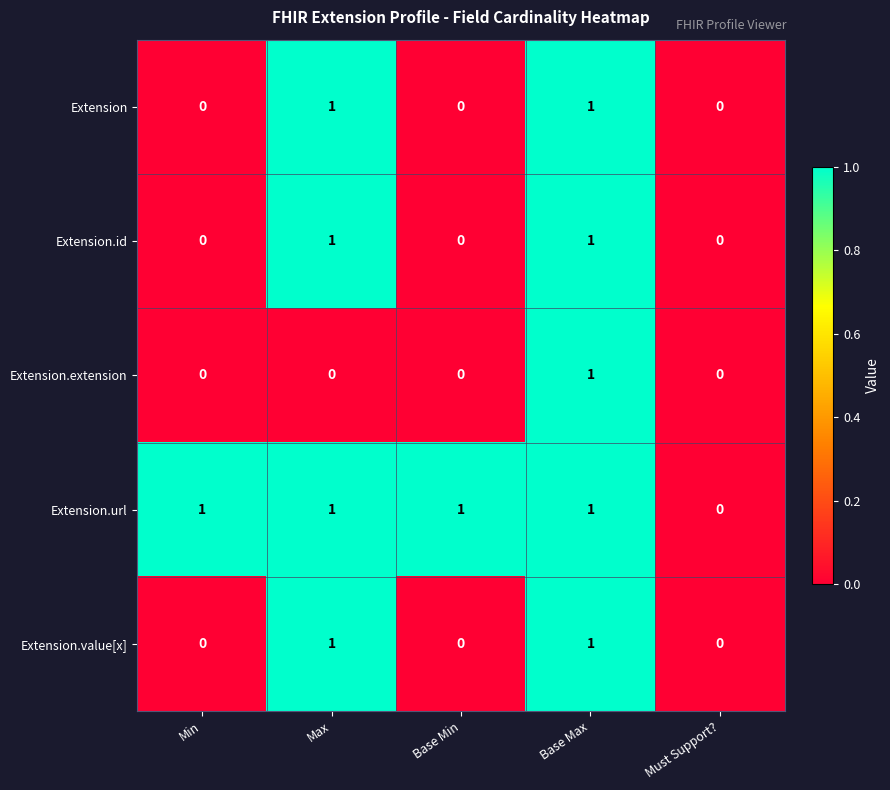

Is the value of Extension at Min greater than the value of Extension.value[x] at Base Max?

No